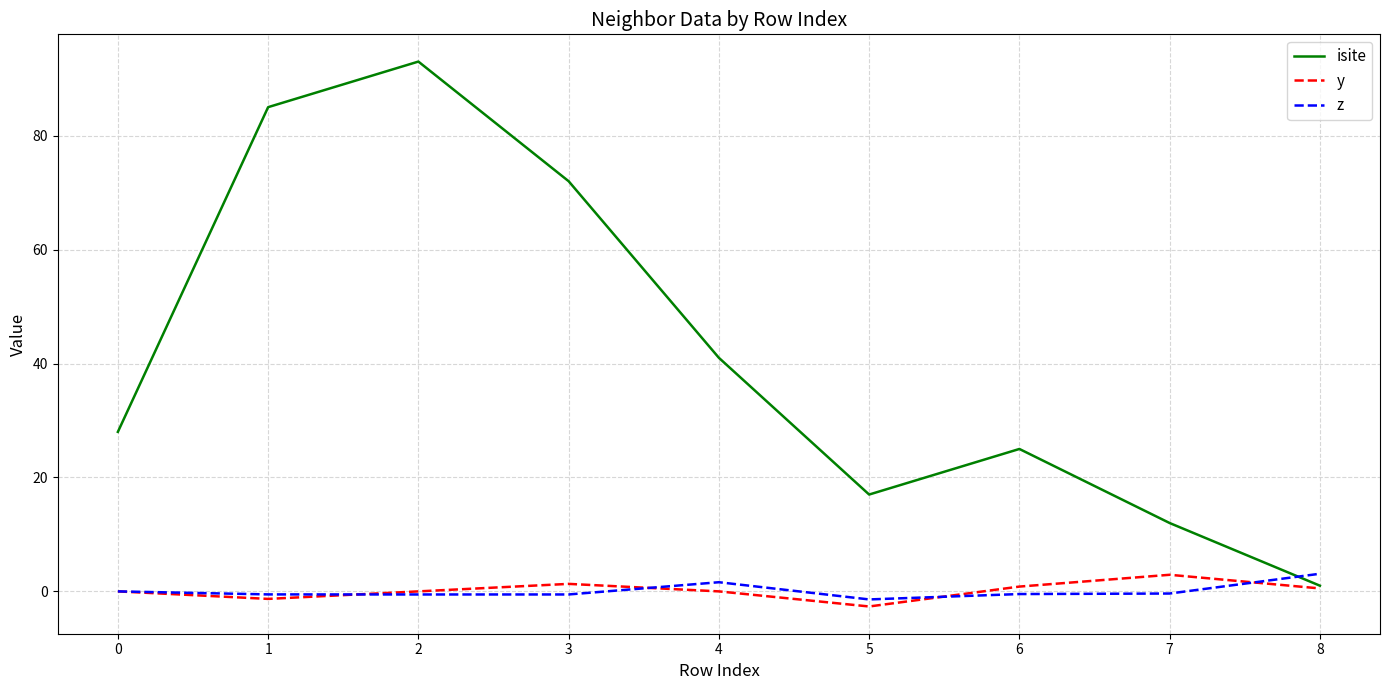

Which category has the highest value across all series?

2